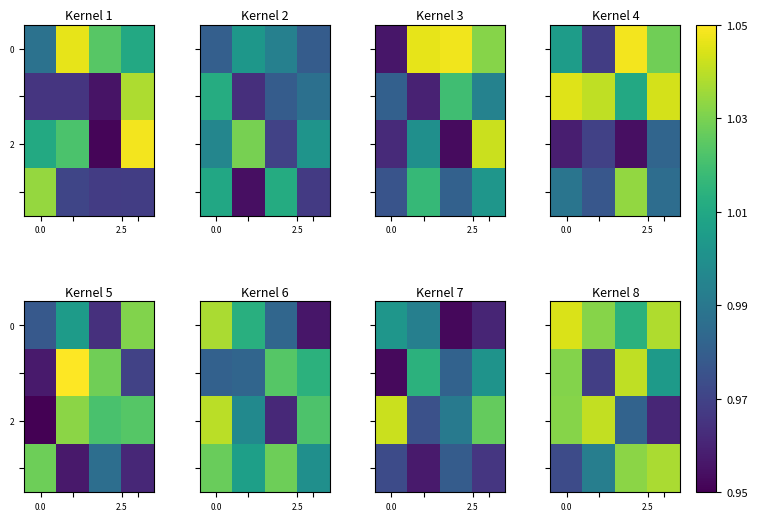

Which label corresponds to the smallest value in the chart?

3